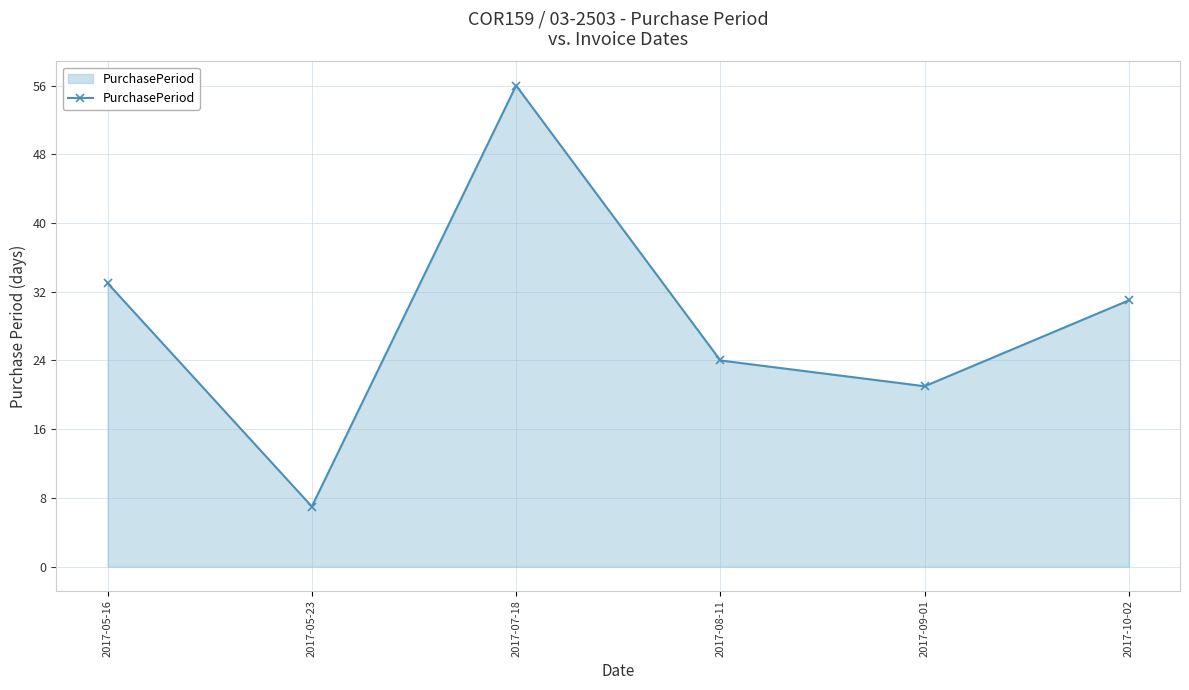

At which category does the data reach its first local peak?

2017-07-18